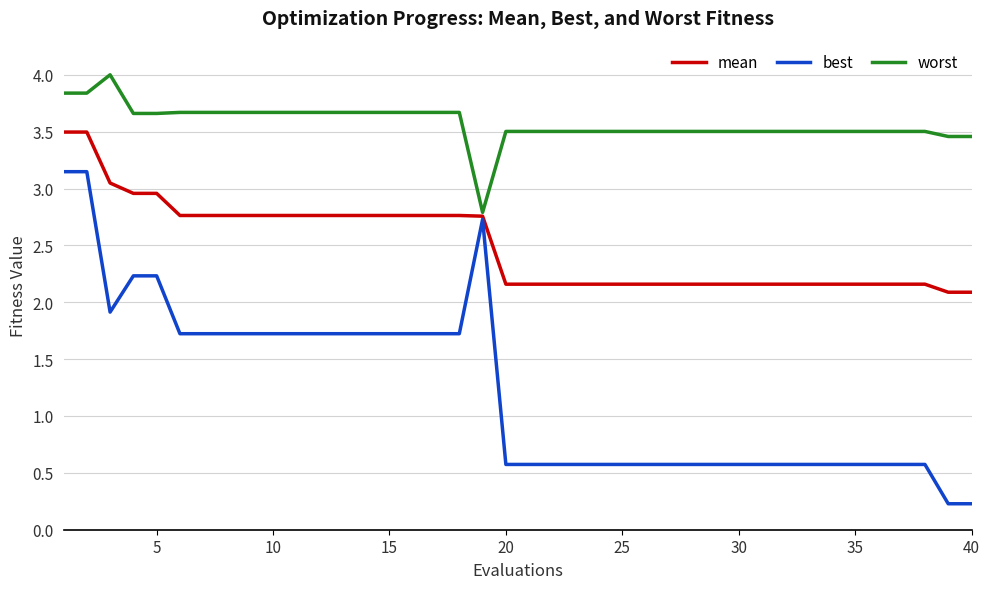

Which series has the largest range (max minus min)?

best